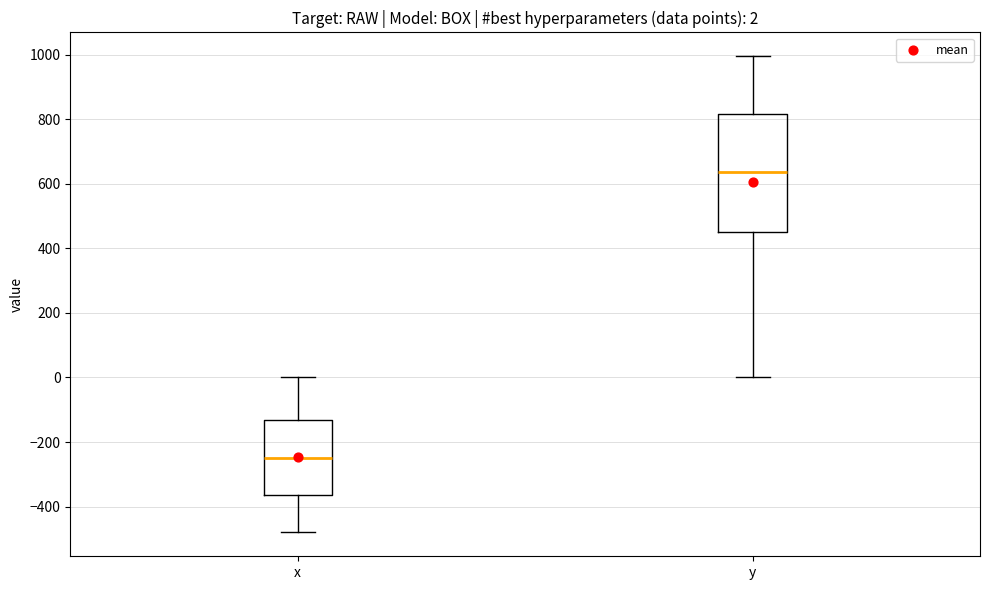

Which box has the highest median line?

y